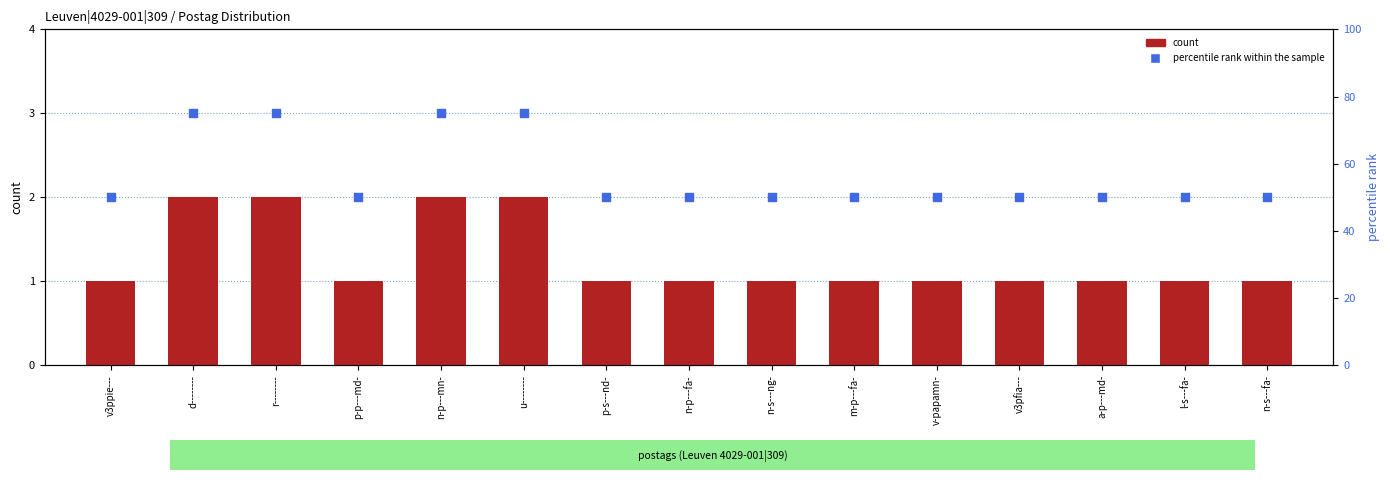

Is the value of percentile rank within the sample at p-p---md- greater than the value of count at n-s---ng-?

Yes